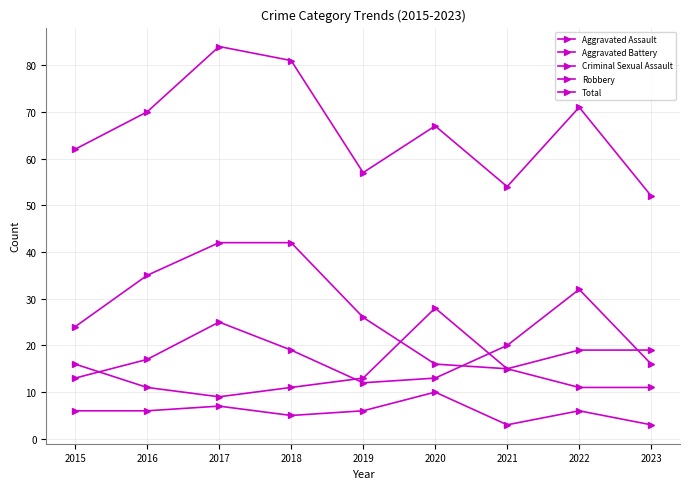

At which category is the sum across all series the highest?

2017